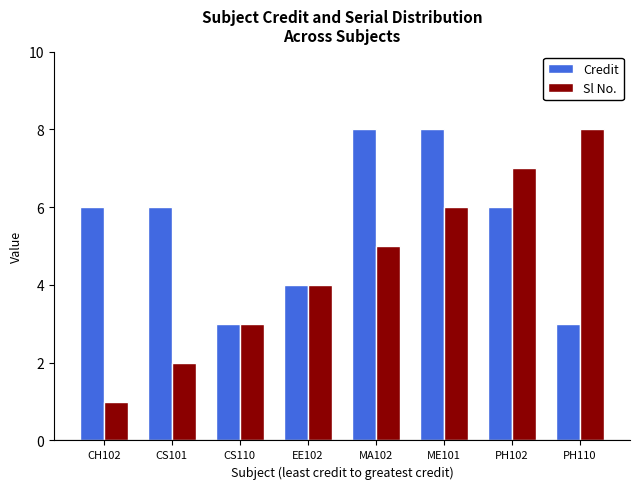

Which label corresponds to the smallest value in the chart?

CH102